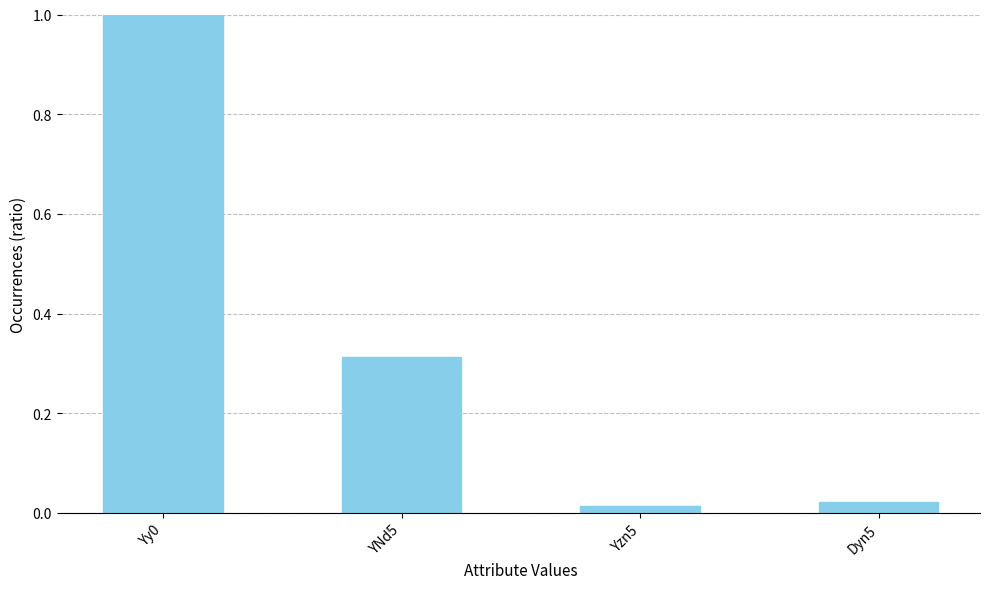

What is the maximum value shown in the chart?

1.0